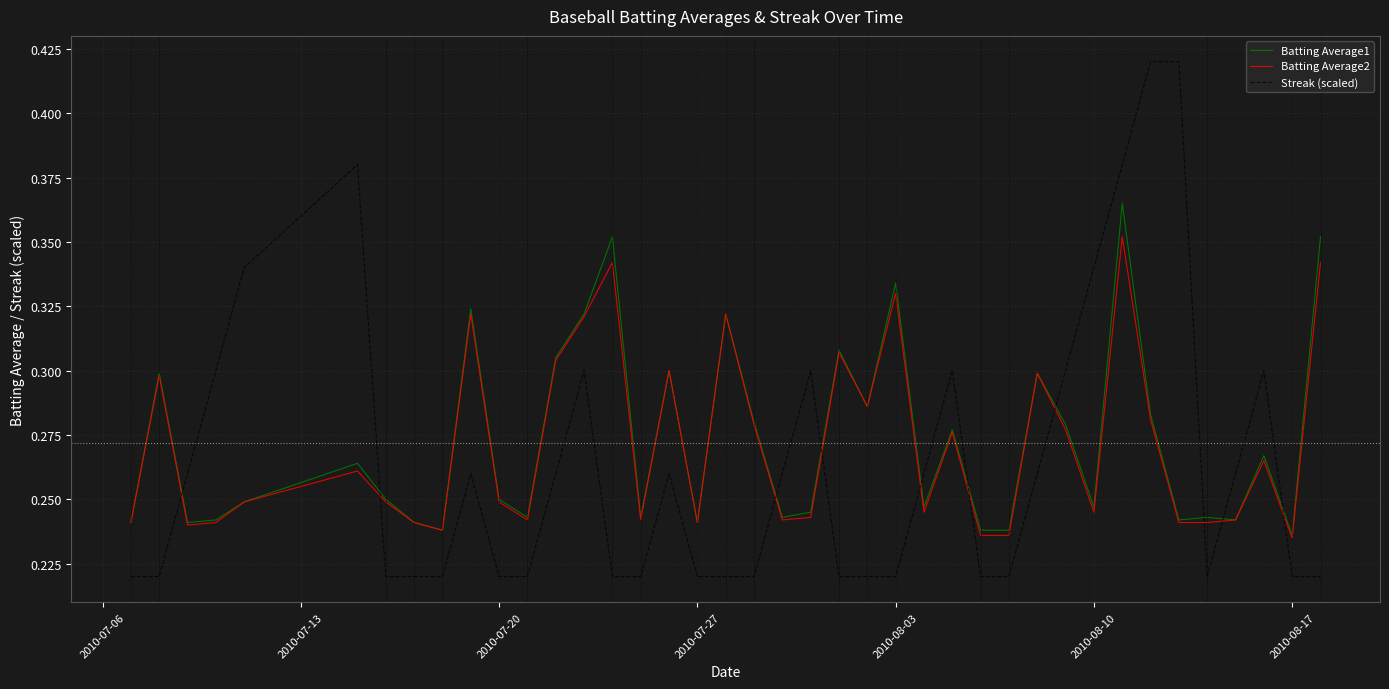

True or false: Streak (scaled) and Batting Average1 cross at least once.

True